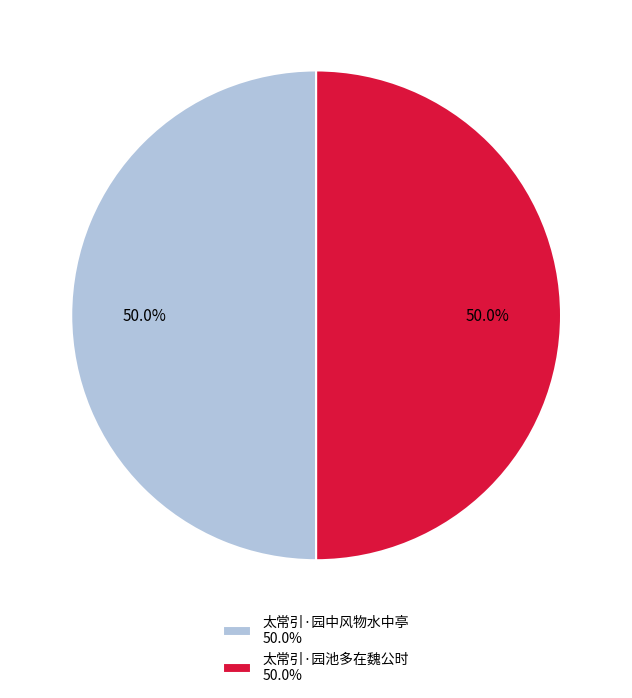

Count the number of slices in the pie.

2